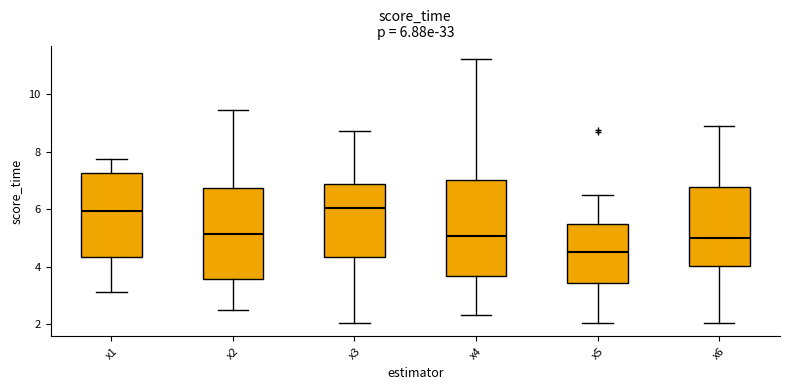

Which box has the lowest median line?

x5